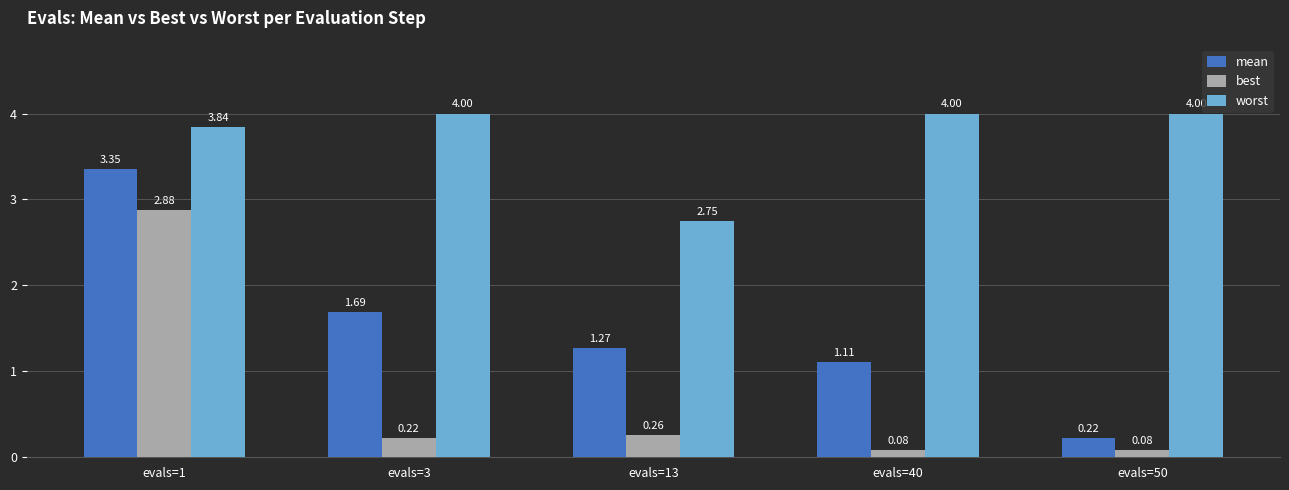

How many data points does each series have?

5